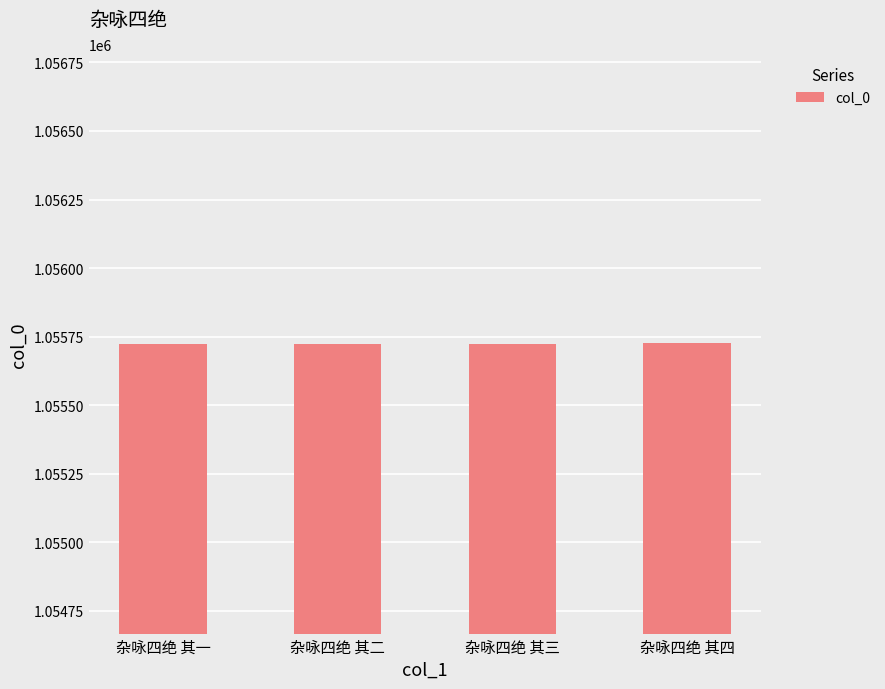

What is the ratio of the value at 杂咏四绝 其二 to the value at 杂咏四绝 其一?

1.0